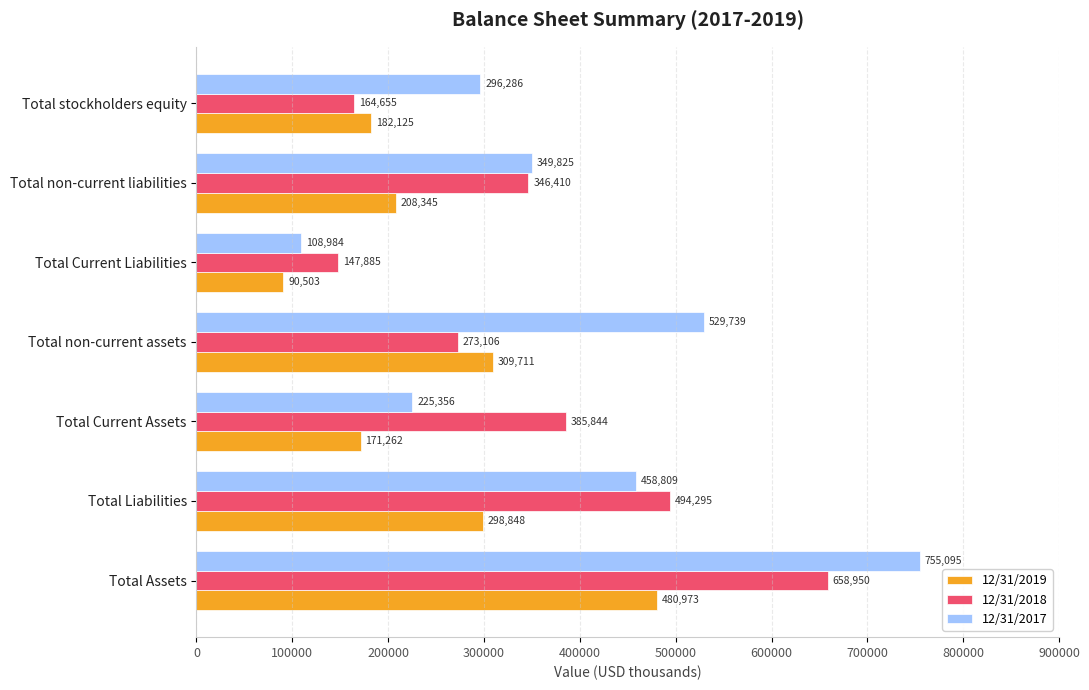

Rank the series at Total non-current assets from lowest to highest value.

12/31/2018, 12/31/2019, 12/31/2017